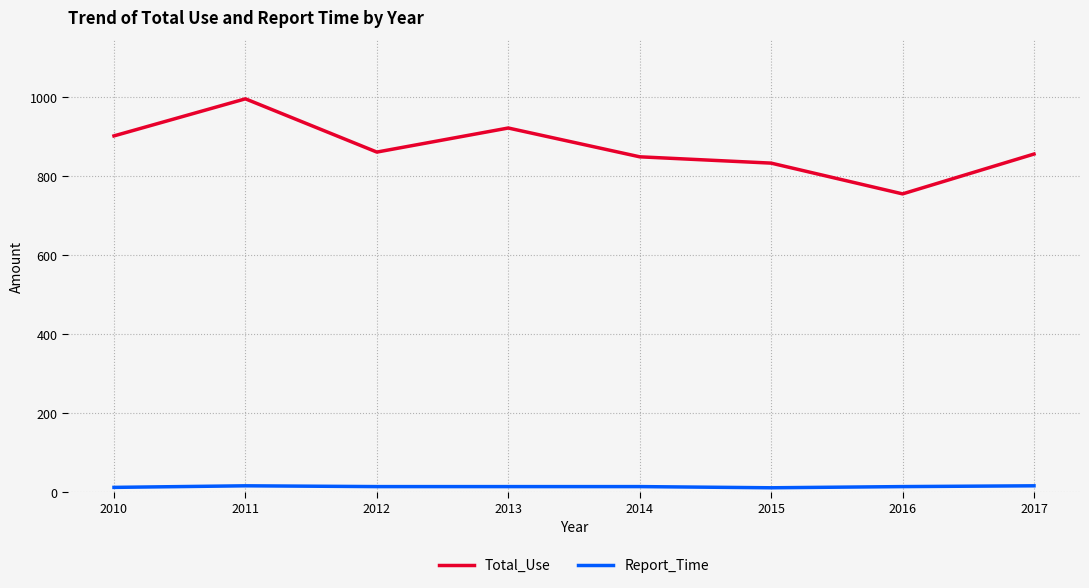

True or false: Total_Use has more than 1 interior local peaks.

True